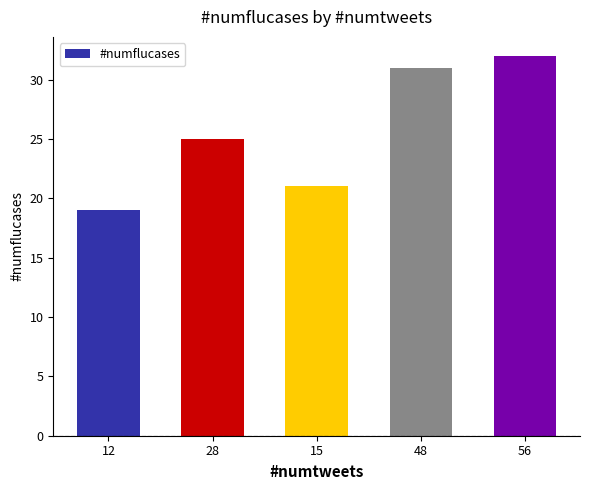

Read the value at 12.

19